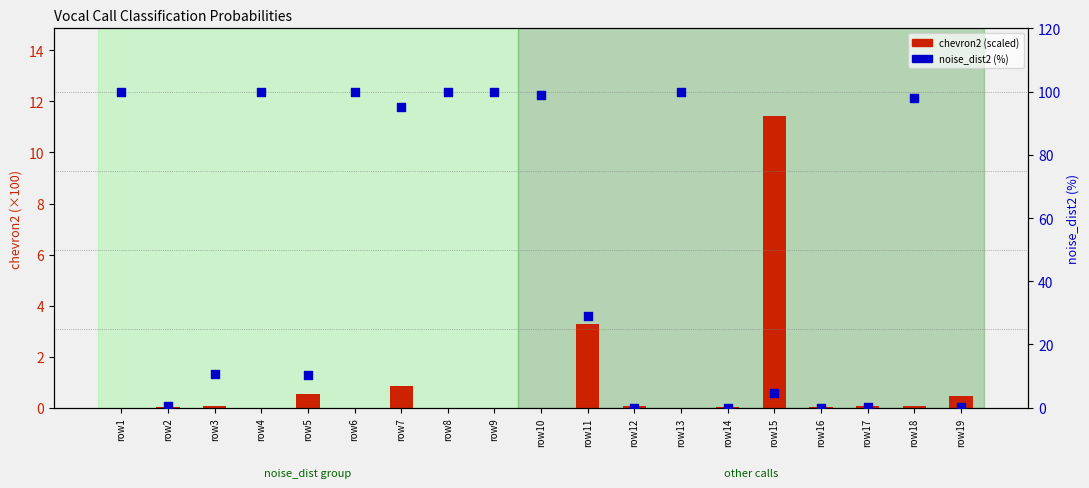

What is the total value across all series at row12?

0.1